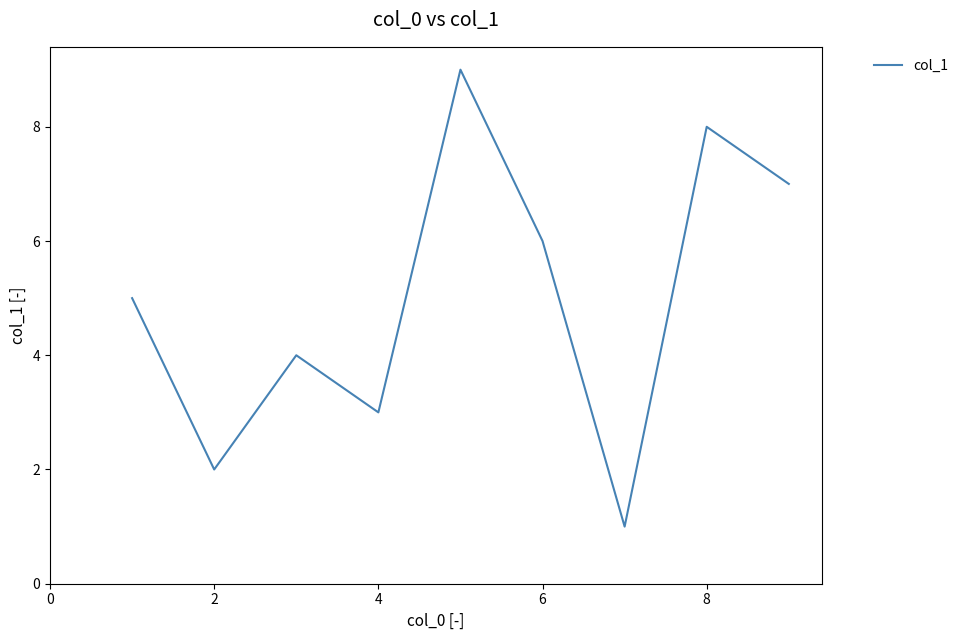

What is the minimum value shown in the chart?

1